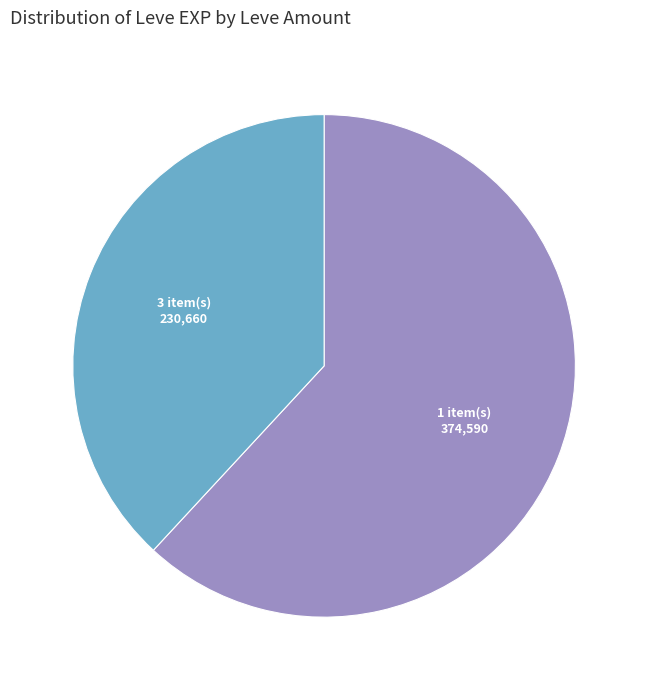

Combined, do 1 item(s) and 3 item(s) account for over 50%?

Yes